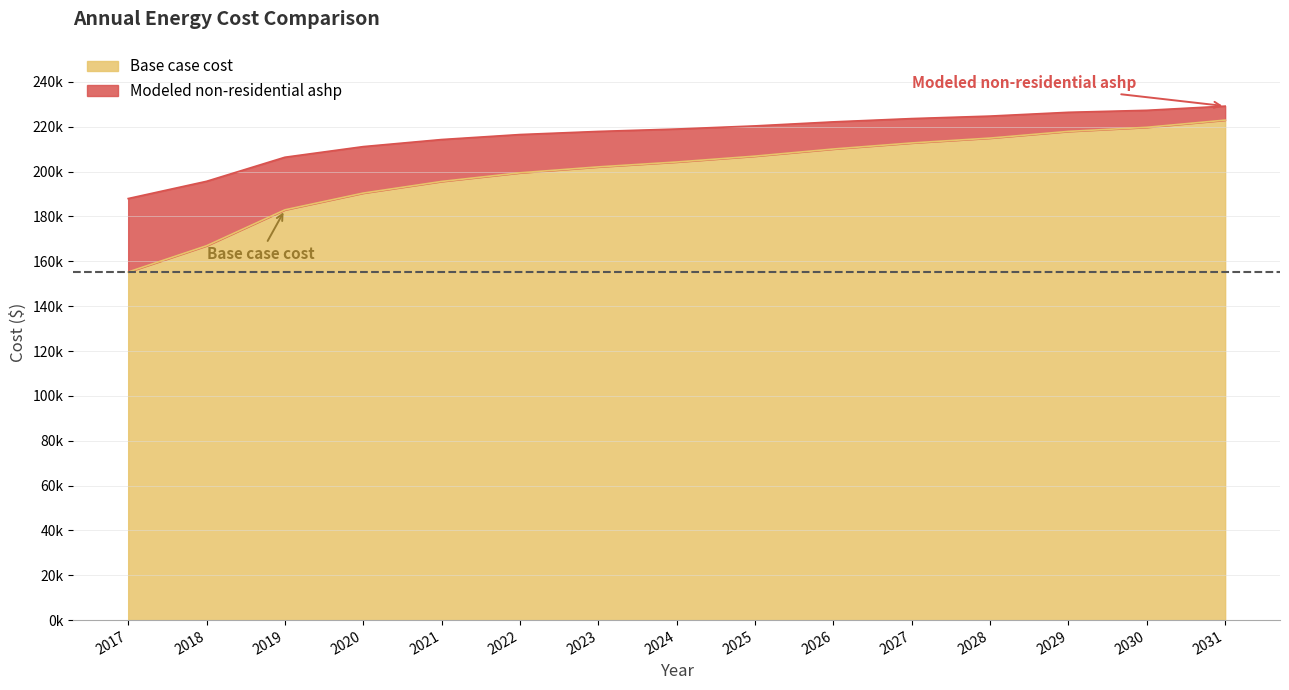

What is the difference between the highest and lowest values at 2028?

9813.7